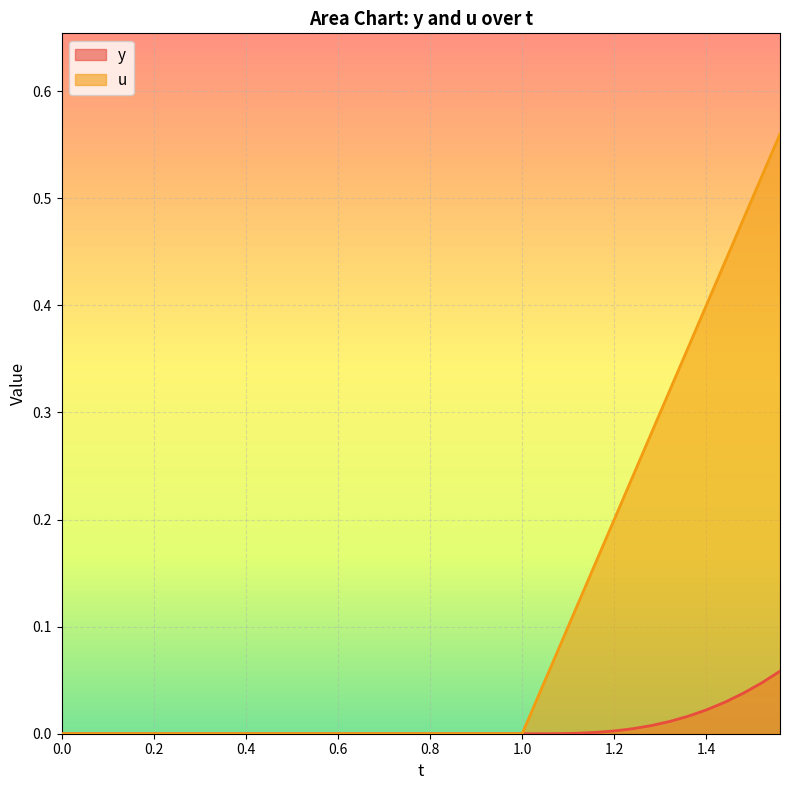

How many categories are shown in the chart?

40